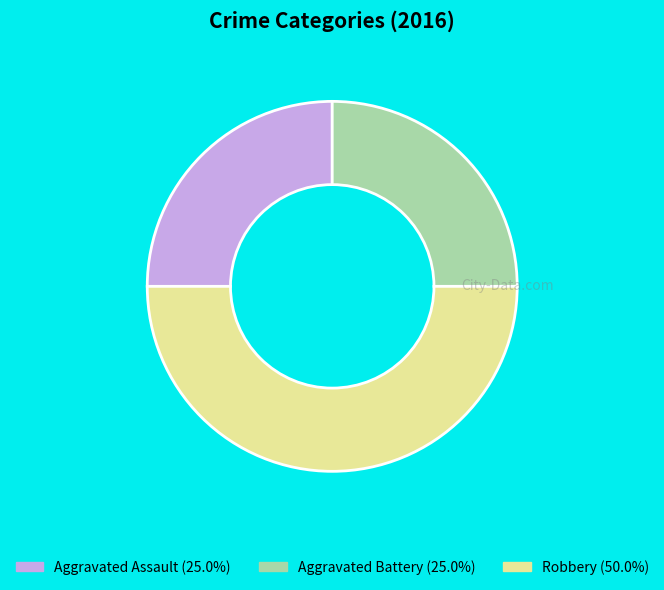

True or false: Aggravated Assault accounts for 20% of the total.

False